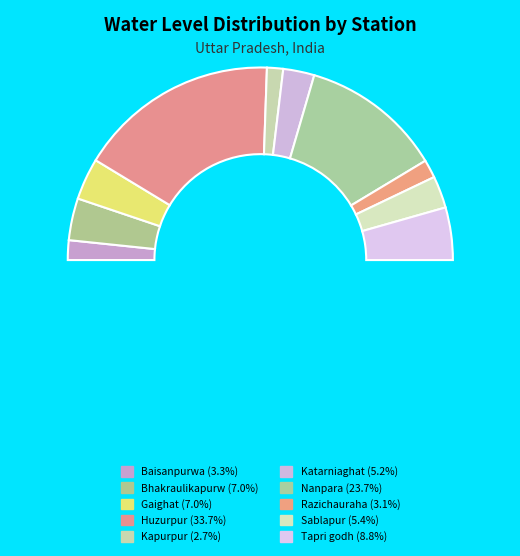

To the nearest percent, what is the difference between the Katarniaghat and Gaighat slice percentages?

2%